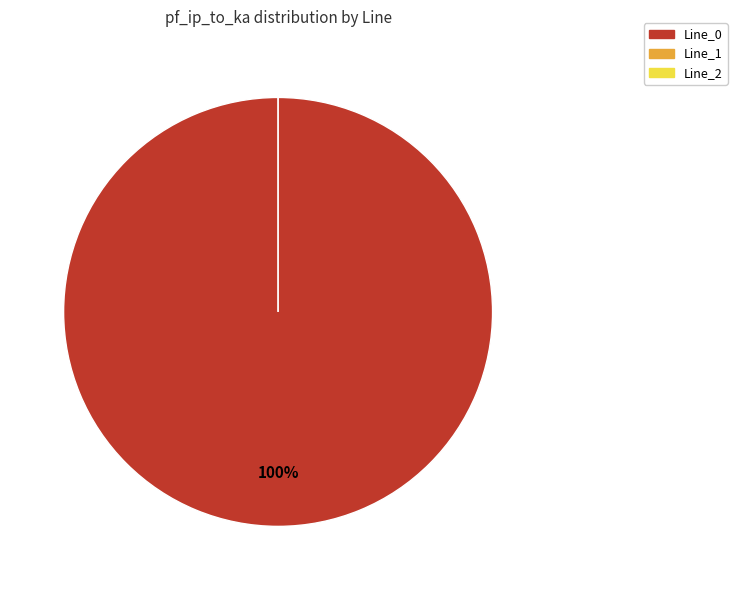

Does any single category account for the majority?

Yes